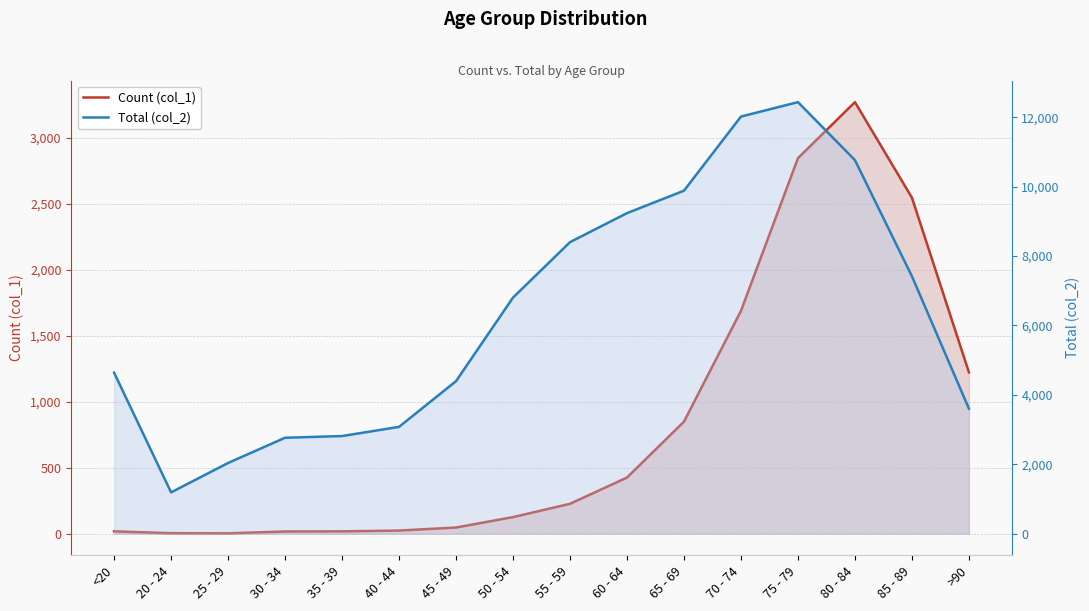

What is the label of the 10th point from the right?

45 - 49